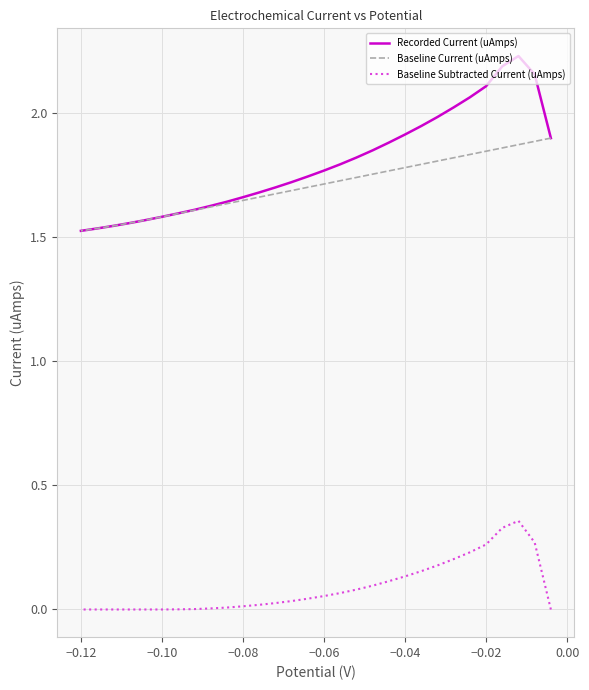

Which series has the largest range (max minus min)?

Recorded Current (uAmps)